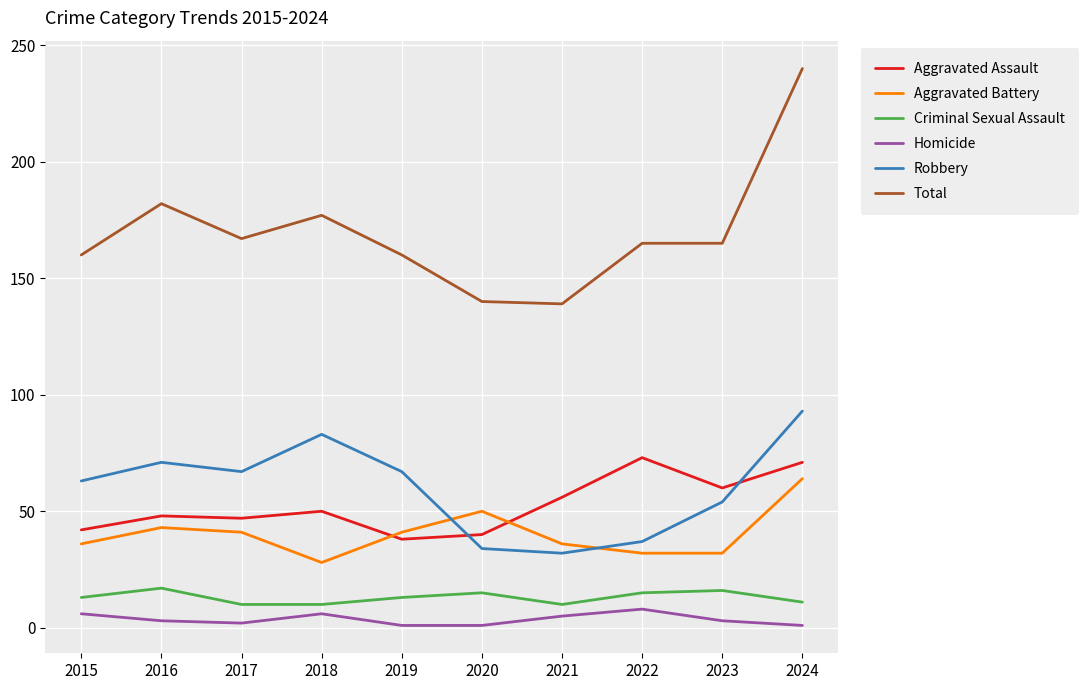

At which label is Total closest to 189?

2016